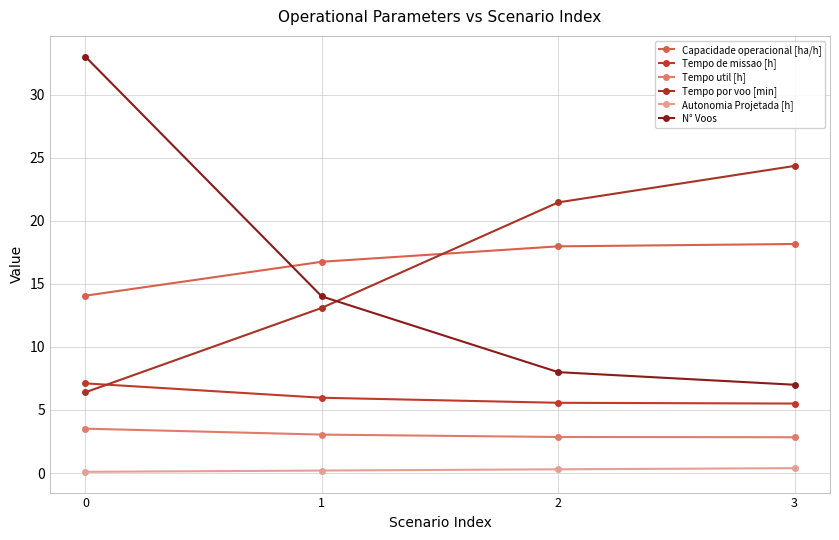

How many lines are shown in the chart?

6